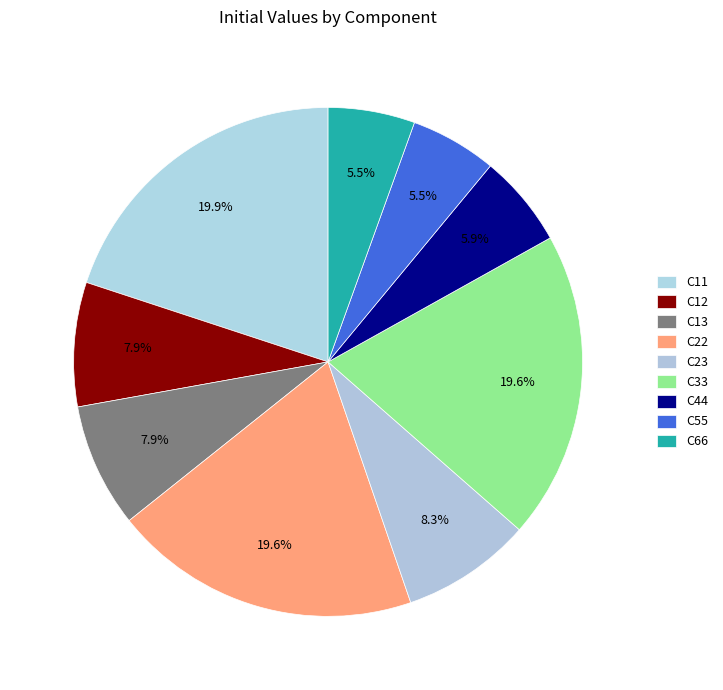

How many segments does this pie chart have?

9